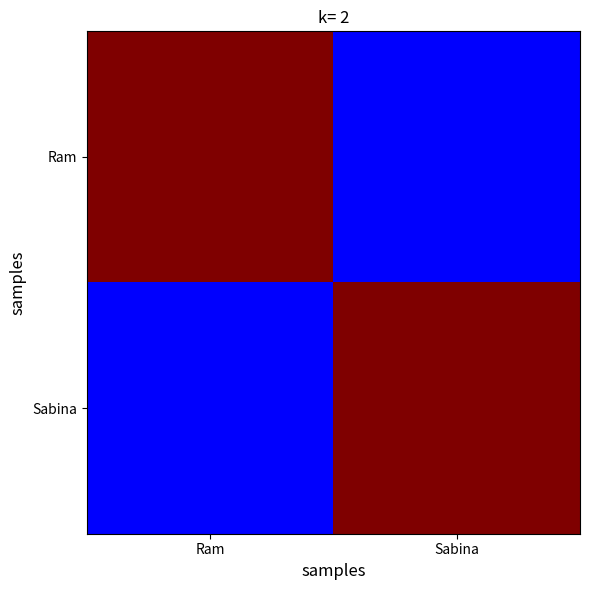

What is the smallest value displayed?

0.1